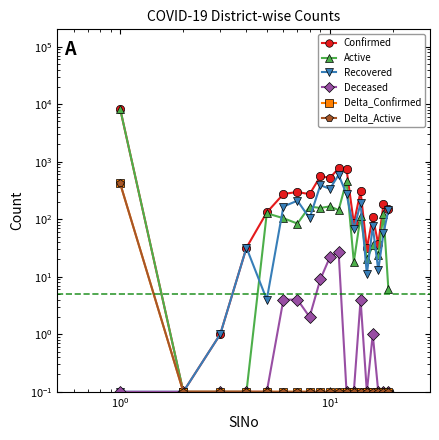

What is the difference between the maximum and minimum values in the Delta_Confirmed series?

417.9